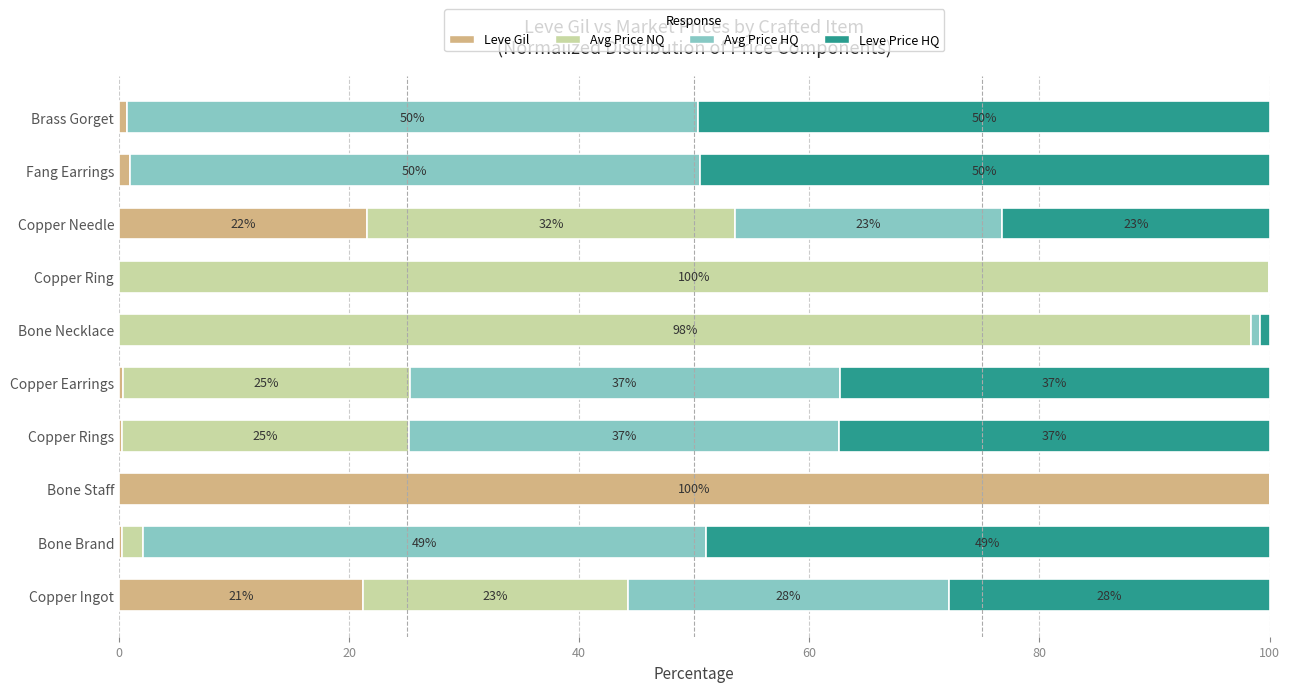

What is the highest value of the Leve Gil series?

100.0